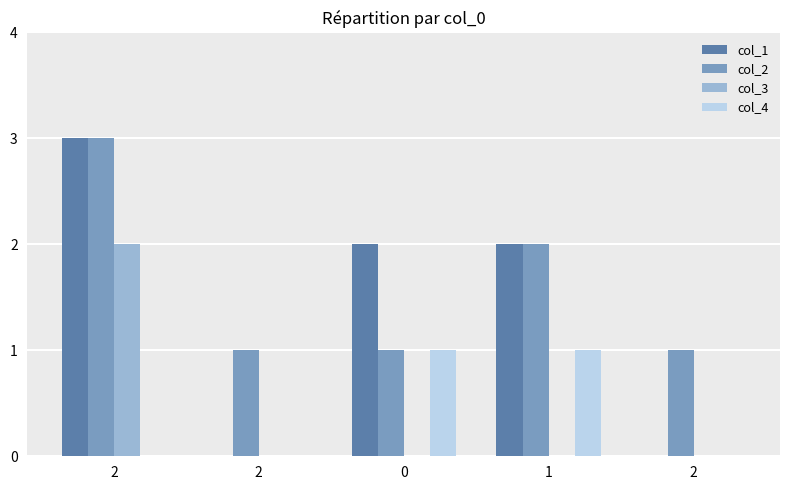

How many distinct data groups are displayed?

4